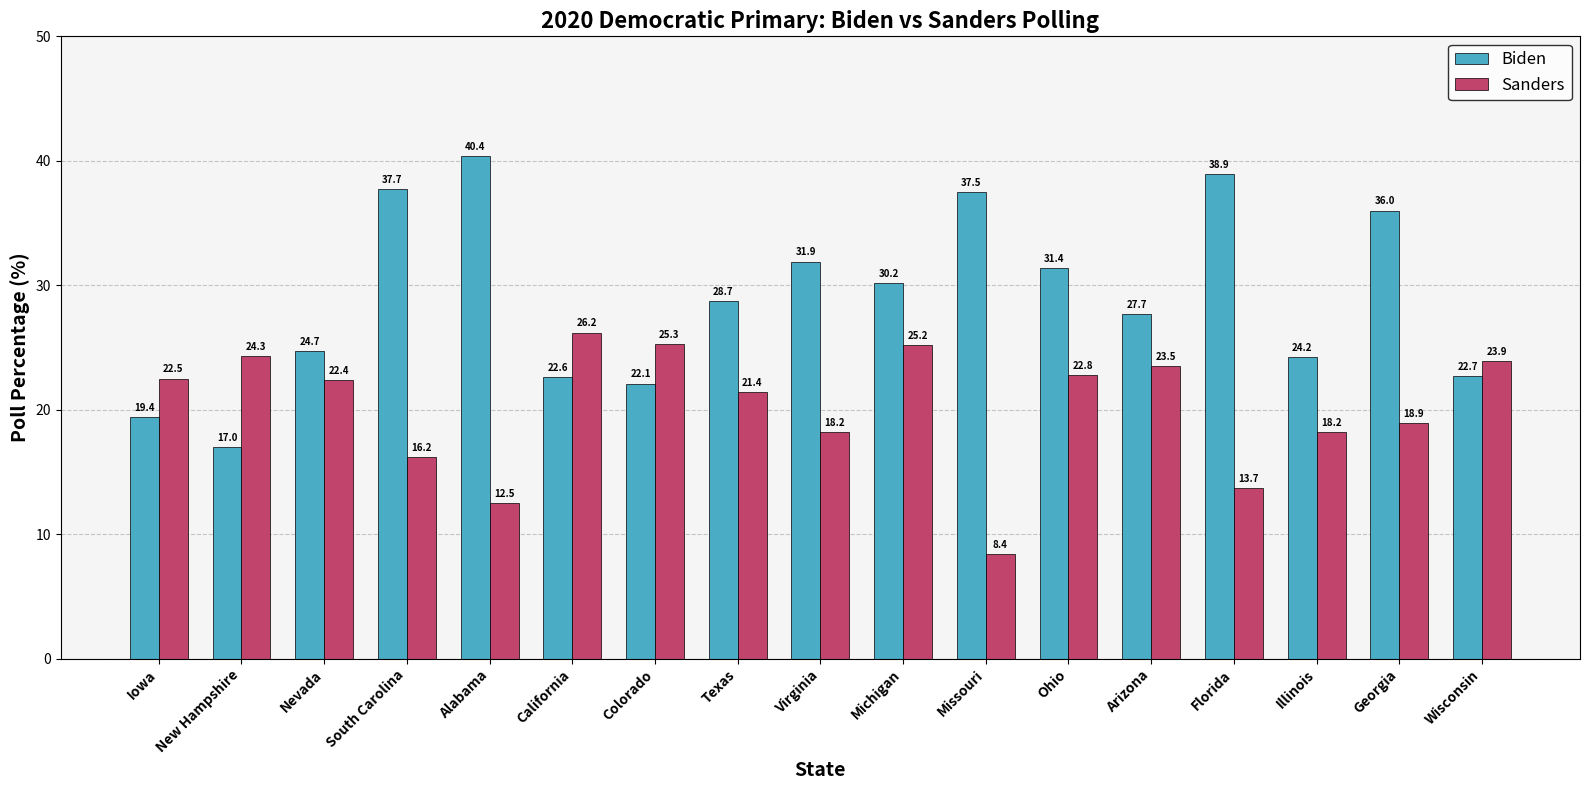

What is the difference between the Sanders values at Florida and Missouri?

5.3